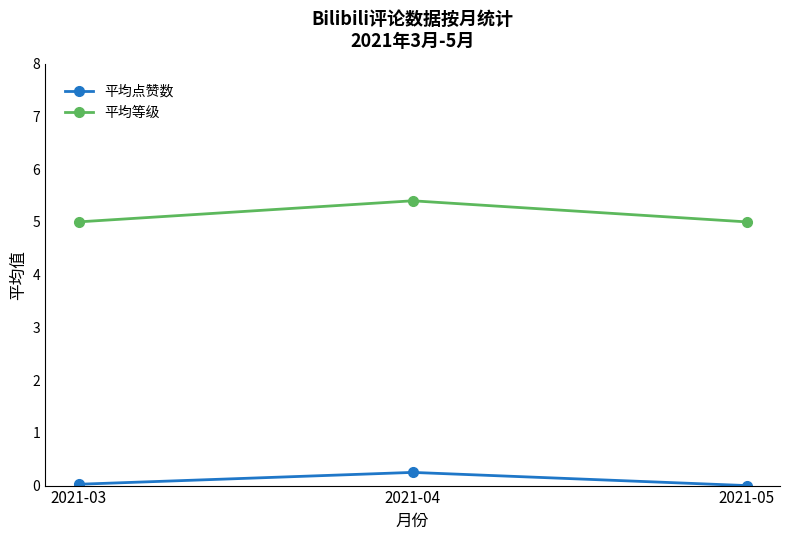

How many 平均等级 values are between 5 and 6?

3